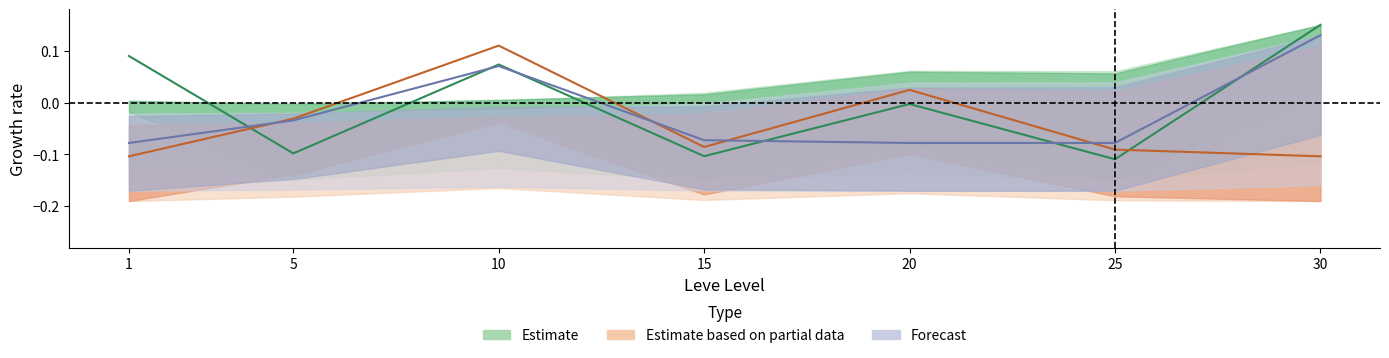

The currentAveragePrice series shows -0.1 at 5. True or false?

False